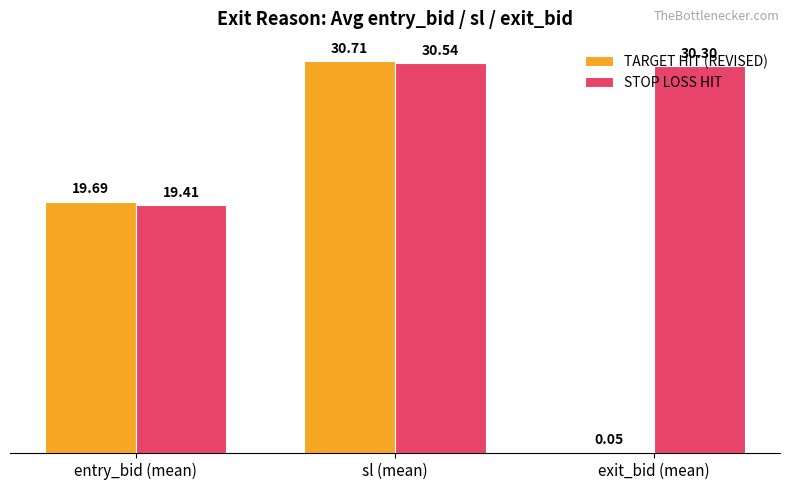

Where is STOP LOSS HIT nearest to the value 24?

entry_bid (mean)